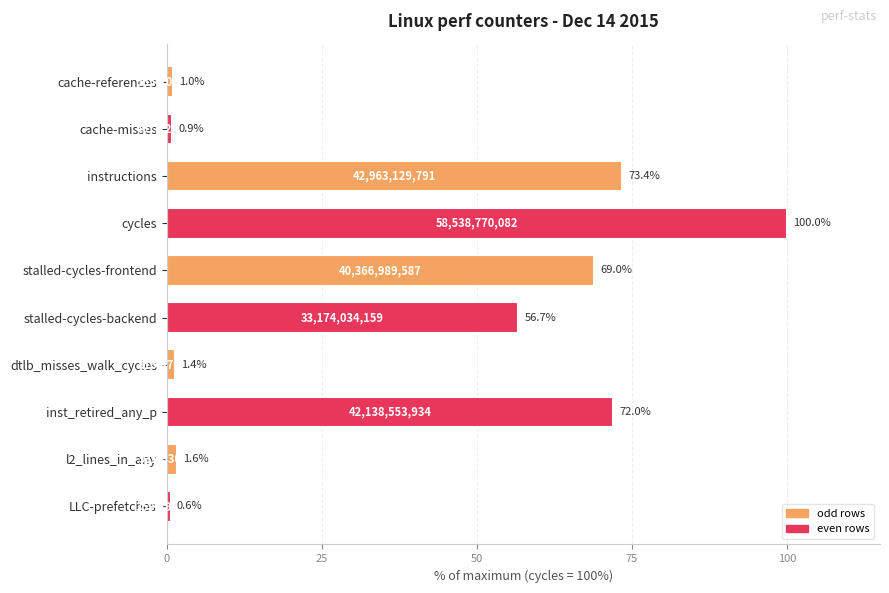

What is the value of the 7th bar from the top?

1.4